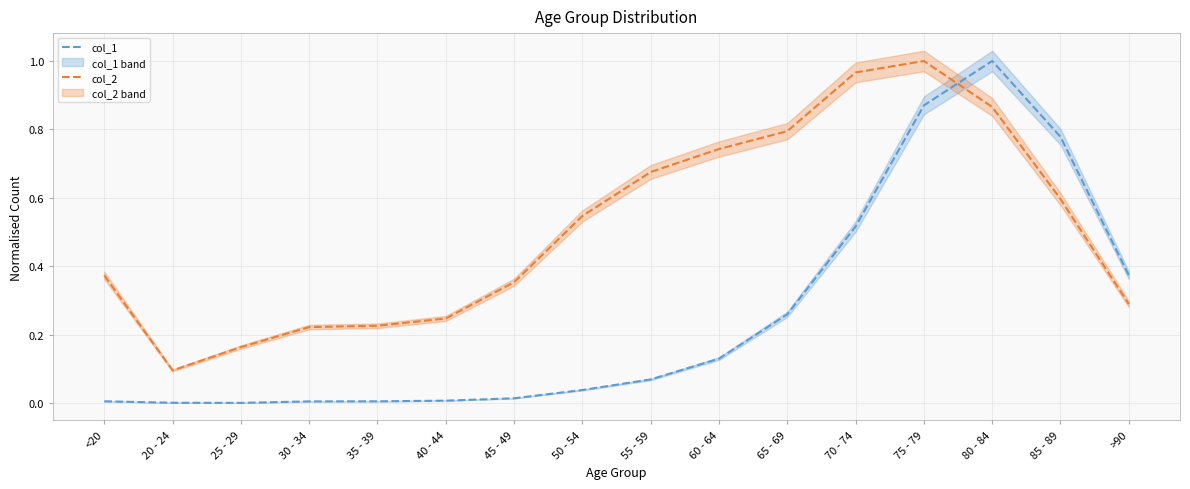

Which series has the widest spread of values?

col_1